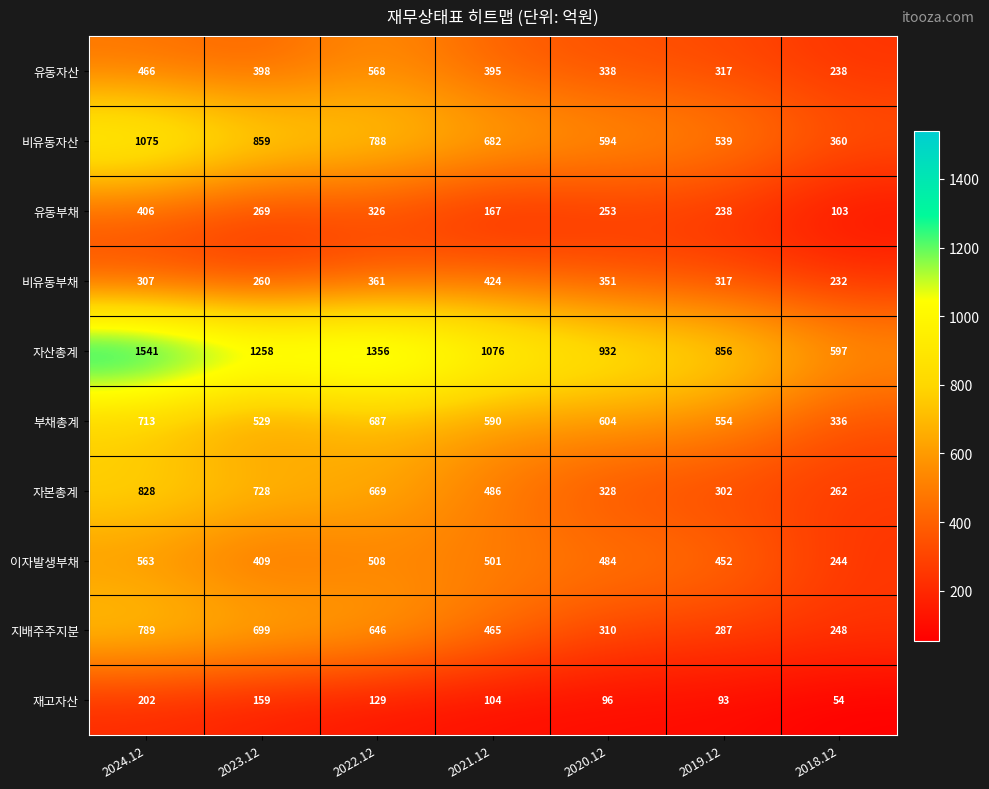

Which label corresponds to the largest value in the chart?

2024.12